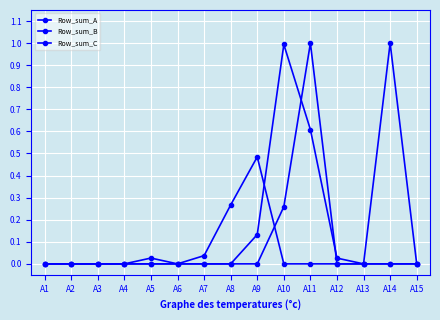

Count the number of categories in the chart.

15